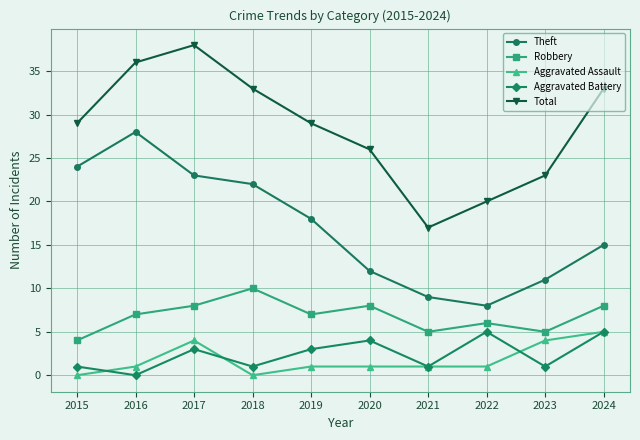

What is the total value across all series at 2022?

40